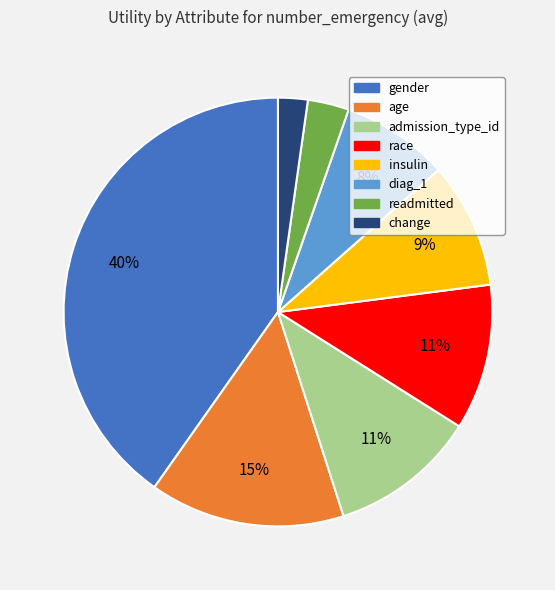

To the nearest percent, what portion does diag_1 represent?

8%